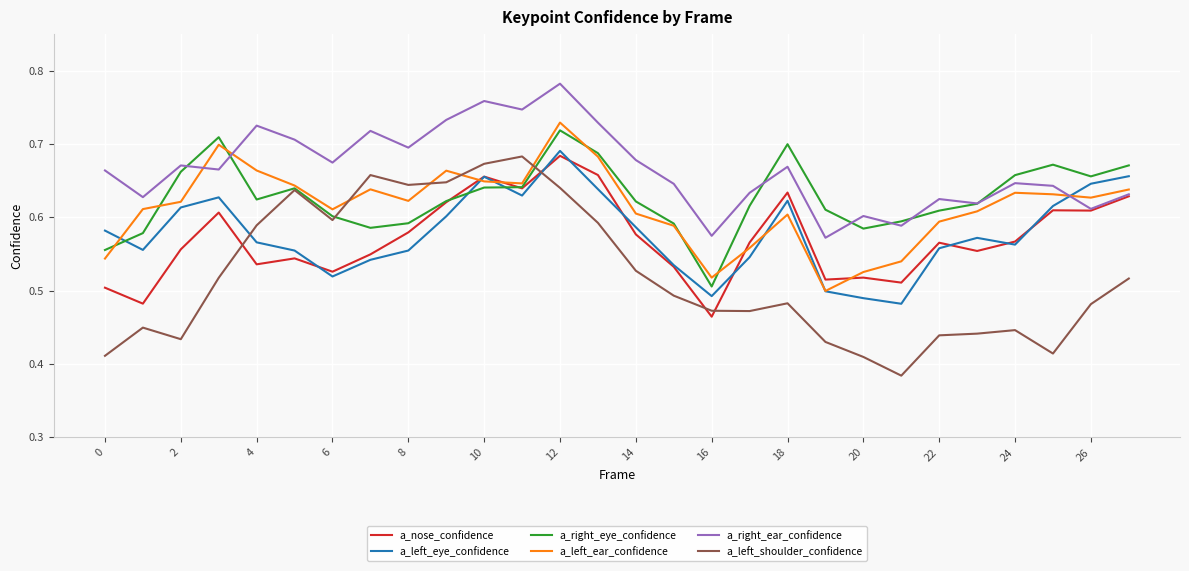

Does the chart display data point markers on the line(s)?

No